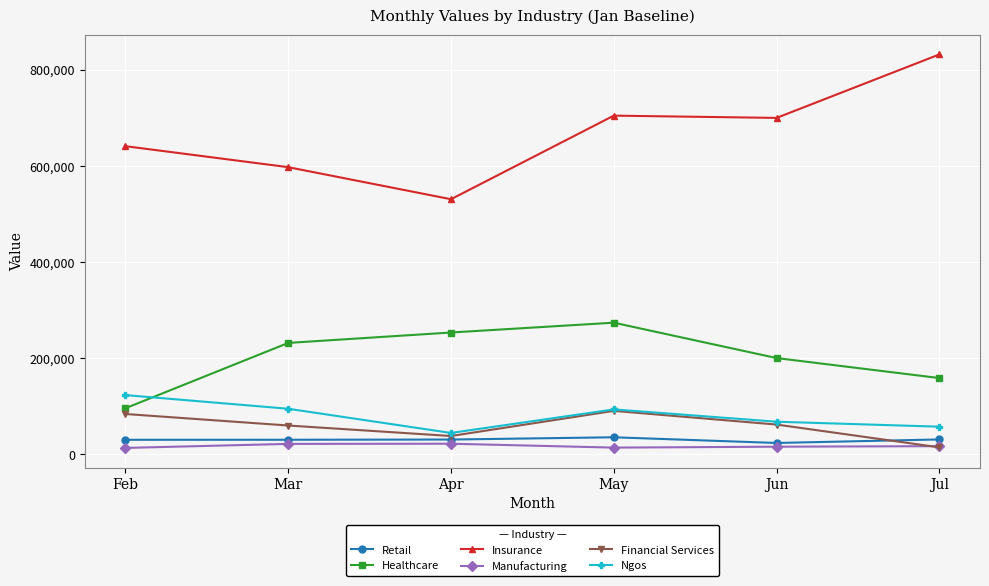

At which category does Ngos reach its first local valley?

Apr